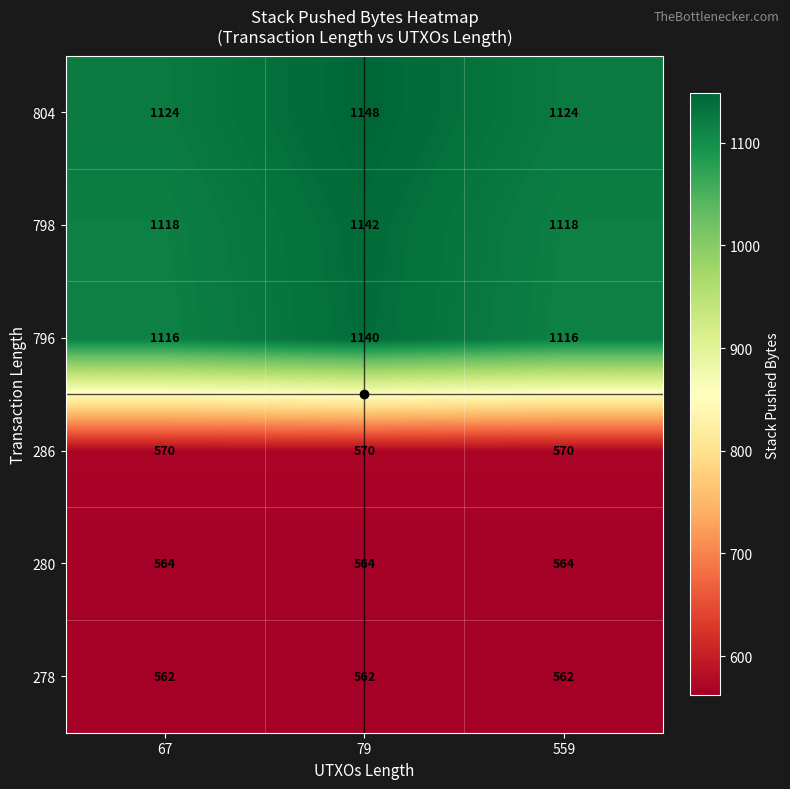

The 278 series shows 275 at 559. True or false?

False